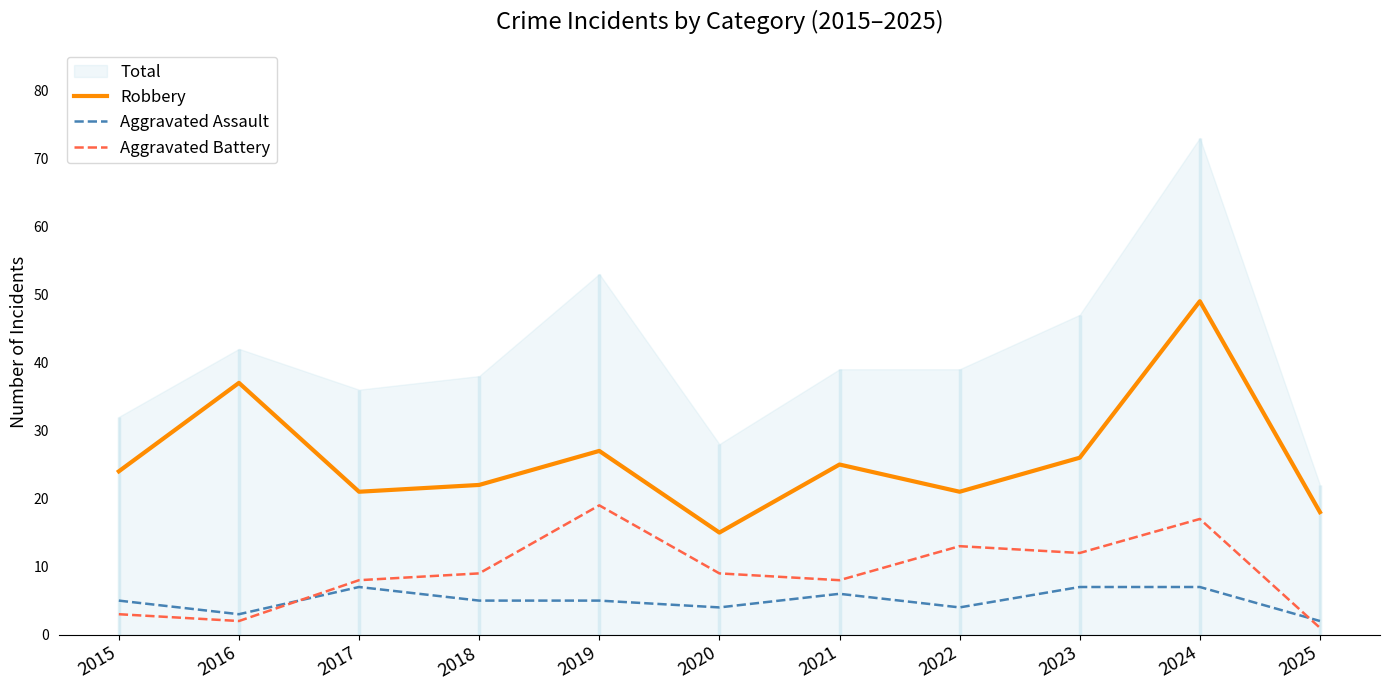

Which series has the largest range (max minus min)?

Robbery